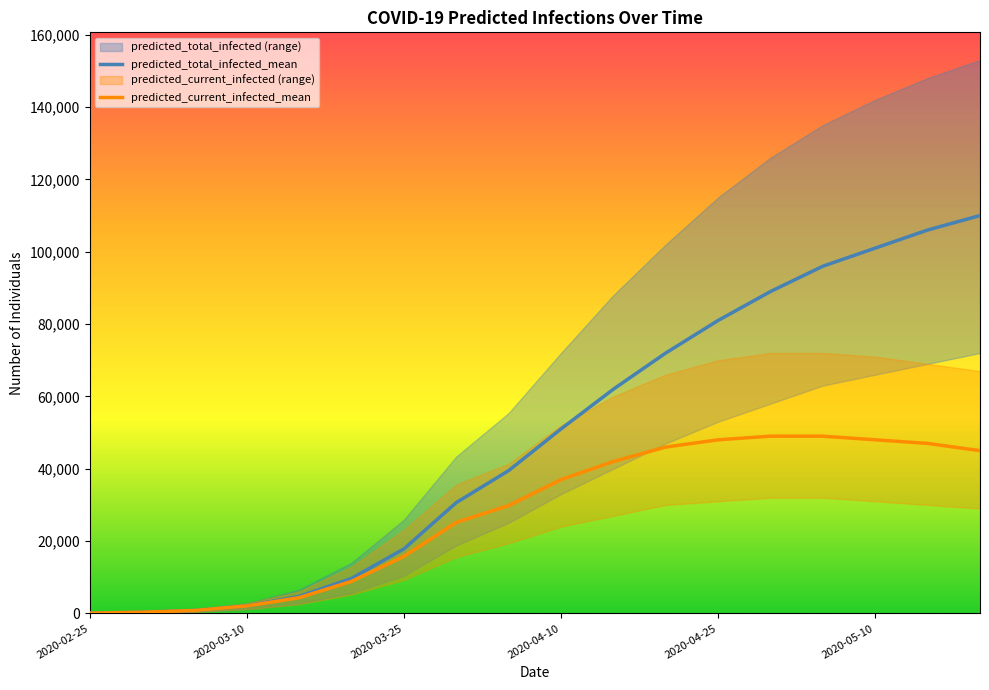

What is the highest value of the predicted_current_infected_mean series?

49000